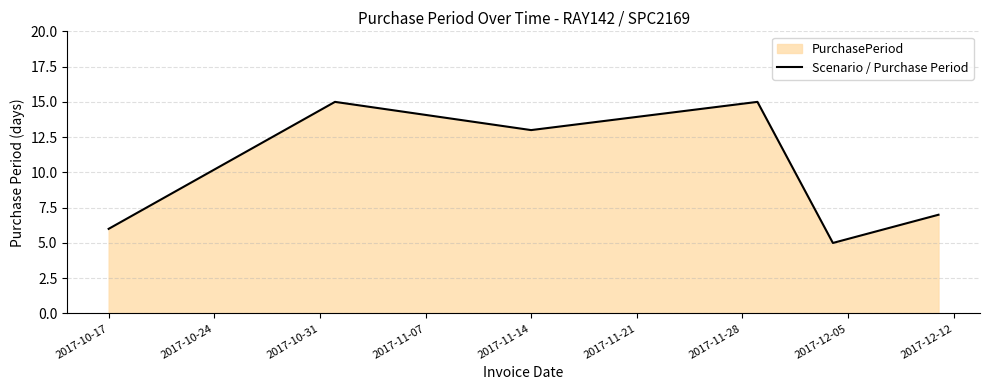

What is the greatest value displayed?

15